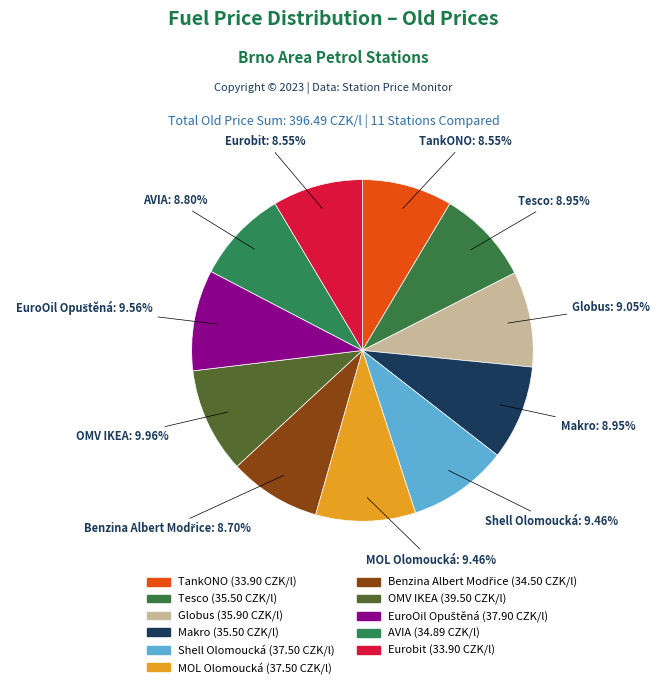

Is there any slice that represents more than half of the pie?

No